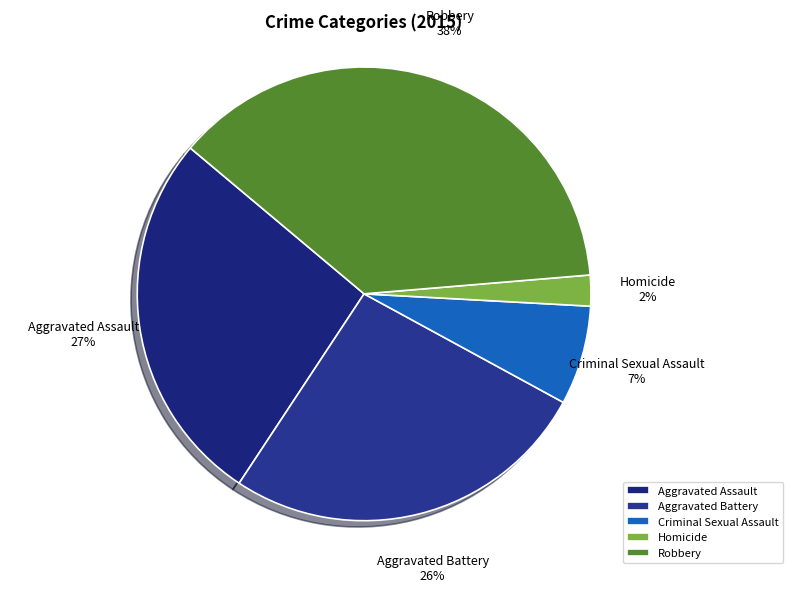

Approximately how many times larger is the value at Aggravated Assault compared to Robbery?

0.7